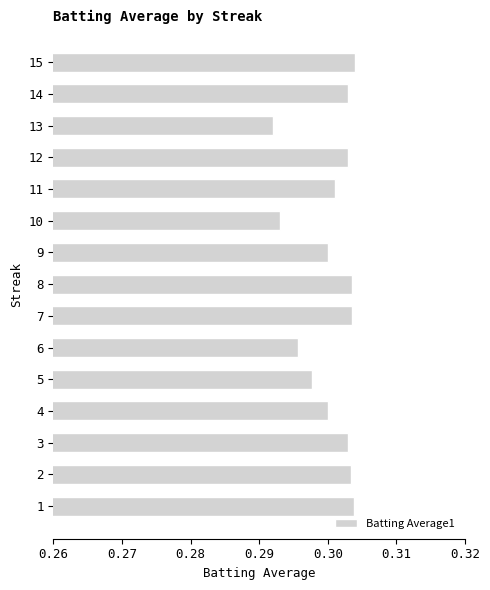

What is the sum of the values at 7 and 4?

0.6